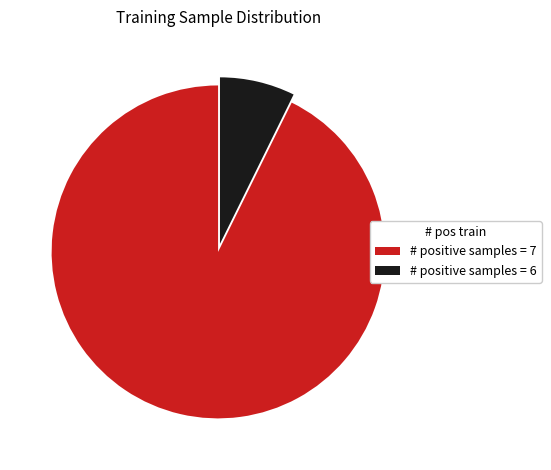

Is # positive samples = 7 the majority of the pie?

Yes